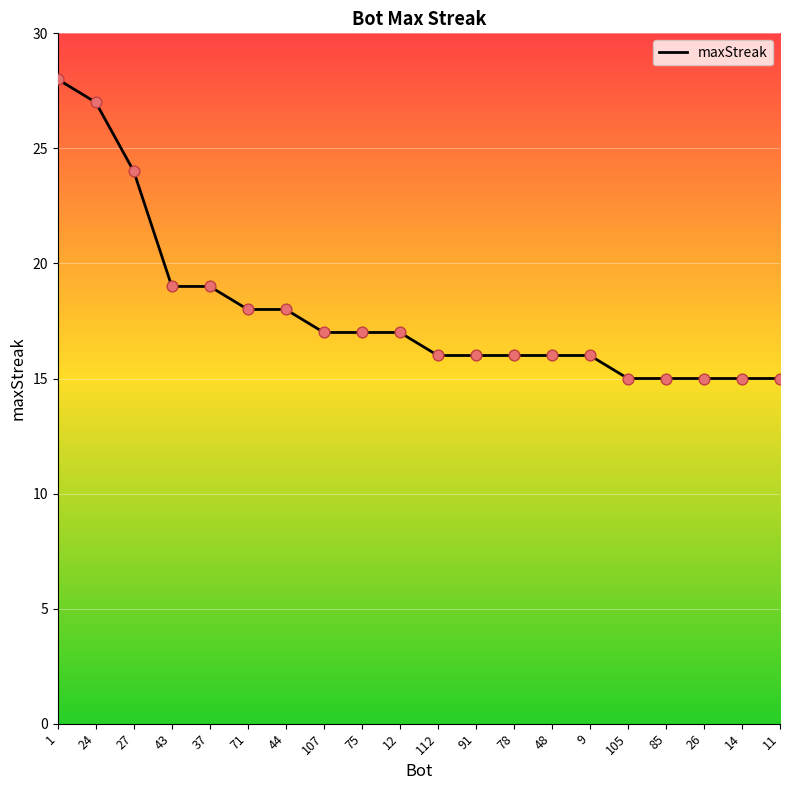

What is the change in value from 78 to 11?

-1